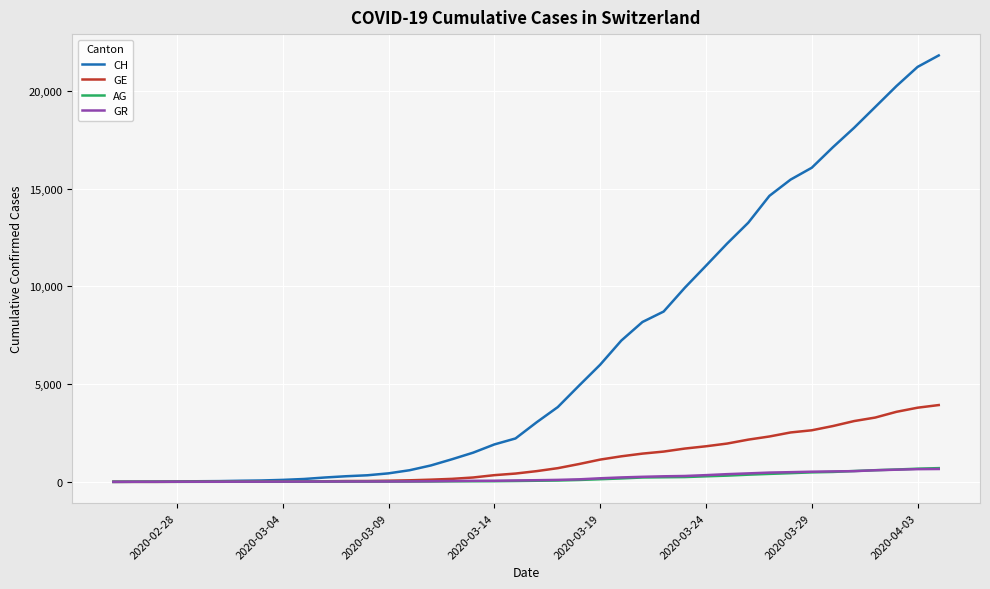

Which series has the largest range (max minus min)?

CH